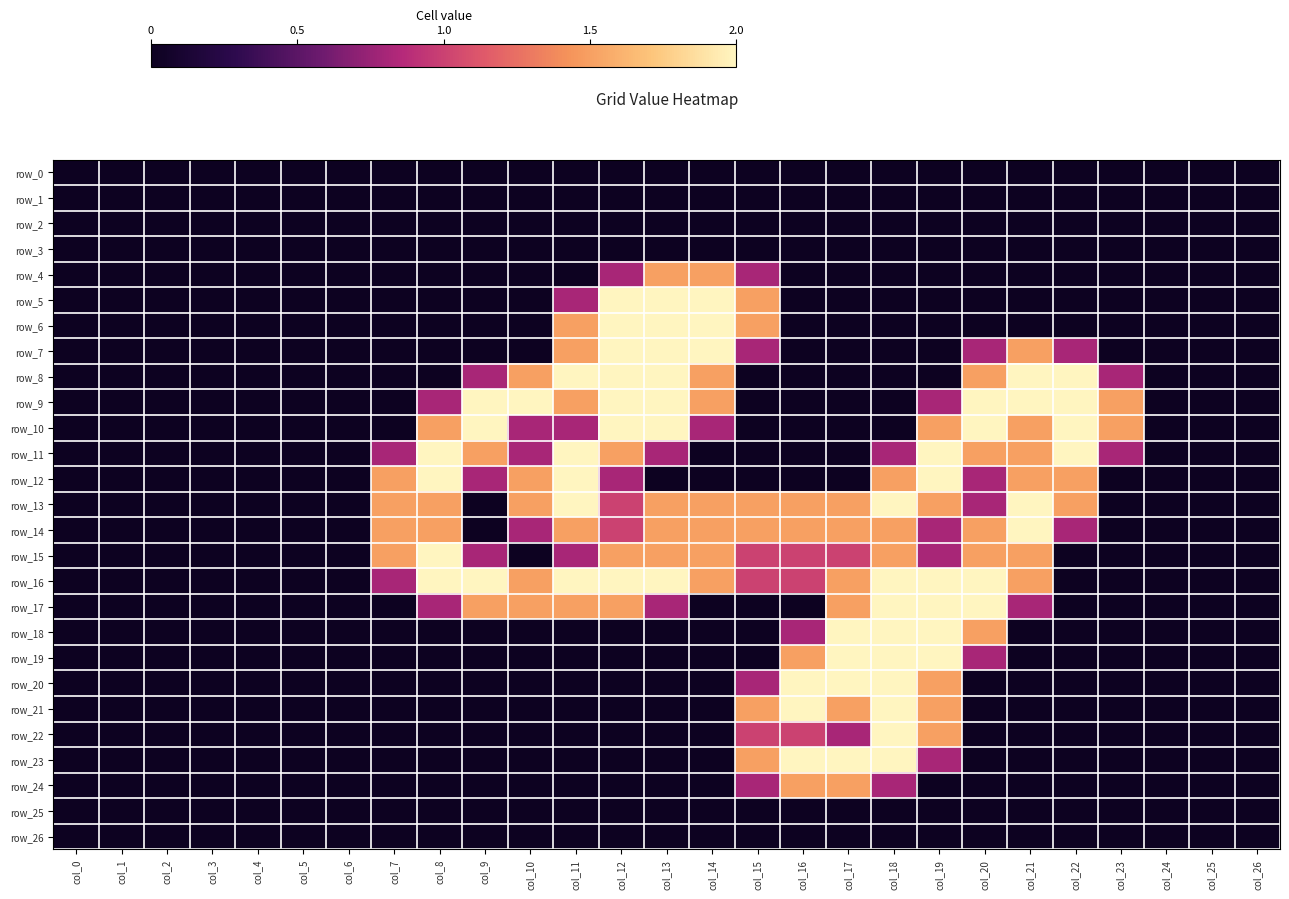

Reading right to left, list all the values displayed in this chart.

row_0: col_26=0.0	col_25=0.0	col_24=0.0	col_23=0.0	col_22=0.0	col_21=0.0	col_20=0.0	col_19=0.0	col_18=0.0	col_17=0.0	col_16=0.0	col_15=0.0	col_14=0.0	col_13=0.0	col_12=0.0	col_11=0.0	col_10=0.0	col_9=0.0	col_8=0.0	col_7=0.0	col_6=0.0	col_5=0.0	col_4=0.0	col_3=0.0	col_2=0.0	col_1=0.0	col_0=0.0
row_1: col_26=0.0	col_25=0.0	col_24=0.0	col_23=0.0	col_22=0.0	col_21=0.0	col_20=0.0	col_19=0.0	col_18=0.0	col_17=0.0	col_16=0.0	col_15=0.0	col_14=0.0	col_13=0.0	col_12=0.0	col_11=0.0	col_10=0.0	col_9=0.0	col_8=0.0	col_7=0.0	col_6=0.0	col_5=0.0	col_4=0.0	col_3=0.0	col_2=0.0	col_1=0.0	col_0=0.0
row_2: col_26=0.0	col_25=0.0	col_24=0.0	col_23=0.0	col_22=0.0	col_21=0.0	col_20=0.0	col_19=0.0	col_18=0.0	col_17=0.0	col_16=0.0	col_15=0.0	col_14=0.0	col_13=0.0	col_12=0.0	col_11=0.0	col_10=0.0	col_9=0.0	col_8=0.0	col_7=0.0	col_6=0.0	col_5=0.0	col_4=0.0	col_3=0.0	col_2=0.0	col_1=0.0	col_0=0.0
row_3: col_26=0.0	col_25=0.0	col_24=0.0	col_23=0.0	col_22=0.0	col_21=0.0	col_20=0.0	col_19=0.0	col_18=0.0	col_17=0.0	col_16=0.0	col_15=0.0	col_14=0.0	col_13=0.0	col_12=0.0	col_11=0.0	col_10=0.0	col_9=0.0	col_8=0.0	col_7=0.0	col_6=0.0	col_5=0.0	col_4=0.0	col_3=0.0	col_2=0.0	col_1=0.0	col_0=0.0
row_4: col_26=0.0	col_25=0.0	col_24=0.0	col_23=0.0	col_22=0.0	col_21=0.0	col_20=0.0	col_19=0.0	col_18=0.0	col_17=0.0	col_16=0.0	col_15=0.8	col_14=1.5	col_13=1.5	col_12=0.8	col_11=0.0	col_10=0.0	col_9=0.0	col_8=0.0	col_7=0.0	col_6=0.0	col_5=0.0	col_4=0.0	col_3=0.0	col_2=0.0	col_1=0.0	col_0=0.0
row_5: col_26=0.0	col_25=0.0	col_24=0.0	col_23=0.0	col_22=0.0	col_21=0.0	col_20=0.0	col_19=0.0	col_18=0.0	col_17=0.0	col_16=0.0	col_15=1.5	col_14=2.0	col_13=2.0	col_12=2.0	col_11=0.8	col_10=0.0	col_9=0.0	col_8=0.0	col_7=0.0	col_6=0.0	col_5=0.0	col_4=0.0	col_3=0.0	col_2=0.0	col_1=0.0	col_0=0.0
row_6: col_26=0.0	col_25=0.0	col_24=0.0	col_23=0.0	col_22=0.0	col_21=0.0	col_20=0.0	col_19=0.0	col_18=0.0	col_17=0.0	col_16=0.0	col_15=1.5	col_14=2.0	col_13=2.0	col_12=2.0	col_11=1.5	col_10=0.0	col_9=0.0	col_8=0.0	col_7=0.0	col_6=0.0	col_5=0.0	col_4=0.0	col_3=0.0	col_2=0.0	col_1=0.0	col_0=0.0
row_7: col_26=0.0	col_25=0.0	col_24=0.0	col_23=0.0	col_22=0.8	col_21=1.5	col_20=0.8	col_19=0.0	col_18=0.0	col_17=0.0	col_16=0.0	col_15=0.8	col_14=2.0	col_13=2.0	col_12=2.0	col_11=1.5	col_10=0.0	col_9=0.0	col_8=0.0	col_7=0.0	col_6=0.0	col_5=0.0	col_4=0.0	col_3=0.0	col_2=0.0	col_1=0.0	col_0=0.0
row_8: col_26=0.0	col_25=0.0	col_24=0.0	col_23=0.8	col_22=2.0	col_21=2.0	col_20=1.5	col_19=0.0	col_18=0.0	col_17=0.0	col_16=0.0	col_15=0.0	col_14=1.5	col_13=2.0	col_12=2.0	col_11=2.0	col_10=1.5	col_9=0.8	col_8=0.0	col_7=0.0	col_6=0.0	col_5=0.0	col_4=0.0	col_3=0.0	col_2=0.0	col_1=0.0	col_0=0.0
row_9: col_26=0.0	col_25=0.0	col_24=0.0	col_23=1.5	col_22=2.0	col_21=2.0	col_20=2.0	col_19=0.8	col_18=0.0	col_17=0.0	col_16=0.0	col_15=0.0	col_14=1.5	col_13=2.0	col_12=2.0	col_11=1.5	col_10=2.0	col_9=2.0	col_8=0.8	col_7=0.0	col_6=0.0	col_5=0.0	col_4=0.0	col_3=0.0	col_2=0.0	col_1=0.0	col_0=0.0
row_10: col_26=0.0	col_25=0.0	col_24=0.0	col_23=1.5	col_22=2.0	col_21=1.5	col_20=2.0	col_19=1.5	col_18=0.0	col_17=0.0	col_16=0.0	col_15=0.0	col_14=0.8	col_13=2.0	col_12=2.0	col_11=0.8	col_10=0.8	col_9=2.0	col_8=1.5	col_7=0.0	col_6=0.0	col_5=0.0	col_4=0.0	col_3=0.0	col_2=0.0	col_1=0.0	col_0=0.0
row_11: col_26=0.0	col_25=0.0	col_24=0.0	col_23=0.8	col_22=2.0	col_21=1.5	col_20=1.5	col_19=2.0	col_18=0.8	col_17=0.0	col_16=0.0	col_15=0.0	col_14=0.0	col_13=0.8	col_12=1.5	col_11=2.0	col_10=0.8	col_9=1.5	col_8=2.0	col_7=0.8	col_6=0.0	col_5=0.0	col_4=0.0	col_3=0.0	col_2=0.0	col_1=0.0	col_0=0.0
row_12: col_26=0.0	col_25=0.0	col_24=0.0	col_23=0.0	col_22=1.5	col_21=1.5	col_20=0.8	col_19=2.0	col_18=1.5	col_17=0.0	col_16=0.0	col_15=0.0	col_14=0.0	col_13=0.0	col_12=0.8	col_11=2.0	col_10=1.5	col_9=0.8	col_8=2.0	col_7=1.5	col_6=0.0	col_5=0.0	col_4=0.0	col_3=0.0	col_2=0.0	col_1=0.0	col_0=0.0
row_13: col_26=0.0	col_25=0.0	col_24=0.0	col_23=0.0	col_22=1.5	col_21=2.0	col_20=0.8	col_19=1.5	col_18=2.0	col_17=1.5	col_16=1.5	col_15=1.5	col_14=1.5	col_13=1.5	col_12=1.0	col_11=2.0	col_10=1.5	col_9=0.0	col_8=1.5	col_7=1.5	col_6=0.0	col_5=0.0	col_4=0.0	col_3=0.0	col_2=0.0	col_1=0.0	col_0=0.0
row_14: col_26=0.0	col_25=0.0	col_24=0.0	col_23=0.0	col_22=0.8	col_21=2.0	col_20=1.5	col_19=0.8	col_18=1.5	col_17=1.5	col_16=1.5	col_15=1.5	col_14=1.5	col_13=1.5	col_12=1.0	col_11=1.5	col_10=0.8	col_9=0.0	col_8=1.5	col_7=1.5	col_6=0.0	col_5=0.0	col_4=0.0	col_3=0.0	col_2=0.0	col_1=0.0	col_0=0.0
row_15: col_26=0.0	col_25=0.0	col_24=0.0	col_23=0.0	col_22=0.0	col_21=1.5	col_20=1.5	col_19=0.8	col_18=1.5	col_17=1.0	col_16=1.0	col_15=1.0	col_14=1.5	col_13=1.5	col_12=1.5	col_11=0.8	col_10=0.0	col_9=0.8	col_8=2.0	col_7=1.5	col_6=0.0	col_5=0.0	col_4=0.0	col_3=0.0	col_2=0.0	col_1=0.0	col_0=0.0
row_16: col_26=0.0	col_25=0.0	col_24=0.0	col_23=0.0	col_22=0.0	col_21=1.5	col_20=2.0	col_19=2.0	col_18=2.0	col_17=1.5	col_16=1.0	col_15=1.0	col_14=1.5	col_13=2.0	col_12=2.0	col_11=2.0	col_10=1.5	col_9=2.0	col_8=2.0	col_7=0.8	col_6=0.0	col_5=0.0	col_4=0.0	col_3=0.0	col_2=0.0	col_1=0.0	col_0=0.0
row_17: col_26=0.0	col_25=0.0	col_24=0.0	col_23=0.0	col_22=0.0	col_21=0.8	col_20=2.0	col_19=2.0	col_18=2.0	col_17=1.5	col_16=0.0	col_15=0.0	col_14=0.0	col_13=0.8	col_12=1.5	col_11=1.5	col_10=1.5	col_9=1.5	col_8=0.8	col_7=0.0	col_6=0.0	col_5=0.0	col_4=0.0	col_3=0.0	col_2=0.0	col_1=0.0	col_0=0.0
row_18: col_26=0.0	col_25=0.0	col_24=0.0	col_23=0.0	col_22=0.0	col_21=0.0	col_20=1.5	col_19=2.0	col_18=2.0	col_17=2.0	col_16=0.8	col_15=0.0	col_14=0.0	col_13=0.0	col_12=0.0	col_11=0.0	col_10=0.0	col_9=0.0	col_8=0.0	col_7=0.0	col_6=0.0	col_5=0.0	col_4=0.0	col_3=0.0	col_2=0.0	col_1=0.0	col_0=0.0
row_19: col_26=0.0	col_25=0.0	col_24=0.0	col_23=0.0	col_22=0.0	col_21=0.0	col_20=0.8	col_19=2.0	col_18=2.0	col_17=2.0	col_16=1.5	col_15=0.0	col_14=0.0	col_13=0.0	col_12=0.0	col_11=0.0	col_10=0.0	col_9=0.0	col_8=0.0	col_7=0.0	col_6=0.0	col_5=0.0	col_4=0.0	col_3=0.0	col_2=0.0	col_1=0.0	col_0=0.0
row_20: col_26=0.0	col_25=0.0	col_24=0.0	col_23=0.0	col_22=0.0	col_21=0.0	col_20=0.0	col_19=1.5	col_18=2.0	col_17=2.0	col_16=2.0	col_15=0.8	col_14=0.0	col_13=0.0	col_12=0.0	col_11=0.0	col_10=0.0	col_9=0.0	col_8=0.0	col_7=0.0	col_6=0.0	col_5=0.0	col_4=0.0	col_3=0.0	col_2=0.0	col_1=0.0	col_0=0.0
row_21: col_26=0.0	col_25=0.0	col_24=0.0	col_23=0.0	col_22=0.0	col_21=0.0	col_20=0.0	col_19=1.5	col_18=2.0	col_17=1.5	col_16=2.0	col_15=1.5	col_14=0.0	col_13=0.0	col_12=0.0	col_11=0.0	col_10=0.0	col_9=0.0	col_8=0.0	col_7=0.0	col_6=0.0	col_5=0.0	col_4=0.0	col_3=0.0	col_2=0.0	col_1=0.0	col_0=0.0
row_22: col_26=0.0	col_25=0.0	col_24=0.0	col_23=0.0	col_22=0.0	col_21=0.0	col_20=0.0	col_19=1.5	col_18=2.0	col_17=0.8	col_16=1.0	col_15=1.0	col_14=0.0	col_13=0.0	col_12=0.0	col_11=0.0	col_10=0.0	col_9=0.0	col_8=0.0	col_7=0.0	col_6=0.0	col_5=0.0	col_4=0.0	col_3=0.0	col_2=0.0	col_1=0.0	col_0=0.0
row_23: col_26=0.0	col_25=0.0	col_24=0.0	col_23=0.0	col_22=0.0	col_21=0.0	col_20=0.0	col_19=0.8	col_18=2.0	col_17=2.0	col_16=2.0	col_15=1.5	col_14=0.0	col_13=0.0	col_12=0.0	col_11=0.0	col_10=0.0	col_9=0.0	col_8=0.0	col_7=0.0	col_6=0.0	col_5=0.0	col_4=0.0	col_3=0.0	col_2=0.0	col_1=0.0	col_0=0.0
row_24: col_26=0.0	col_25=0.0	col_24=0.0	col_23=0.0	col_22=0.0	col_21=0.0	col_20=0.0	col_19=0.0	col_18=0.8	col_17=1.5	col_16=1.5	col_15=0.8	col_14=0.0	col_13=0.0	col_12=0.0	col_11=0.0	col_10=0.0	col_9=0.0	col_8=0.0	col_7=0.0	col_6=0.0	col_5=0.0	col_4=0.0	col_3=0.0	col_2=0.0	col_1=0.0	col_0=0.0
row_25: col_26=0.0	col_25=0.0	col_24=0.0	col_23=0.0	col_22=0.0	col_21=0.0	col_20=0.0	col_19=0.0	col_18=0.0	col_17=0.0	col_16=0.0	col_15=0.0	col_14=0.0	col_13=0.0	col_12=0.0	col_11=0.0	col_10=0.0	col_9=0.0	col_8=0.0	col_7=0.0	col_6=0.0	col_5=0.0	col_4=0.0	col_3=0.0	col_2=0.0	col_1=0.0	col_0=0.0
row_26: col_26=0.0	col_25=0.0	col_24=0.0	col_23=0.0	col_22=0.0	col_21=0.0	col_20=0.0	col_19=0.0	col_18=0.0	col_17=0.0	col_16=0.0	col_15=0.0	col_14=0.0	col_13=0.0	col_12=0.0	col_11=0.0	col_10=0.0	col_9=0.0	col_8=0.0	col_7=0.0	col_6=0.0	col_5=0.0	col_4=0.0	col_3=0.0	col_2=0.0	col_1=0.0	col_0=0.0